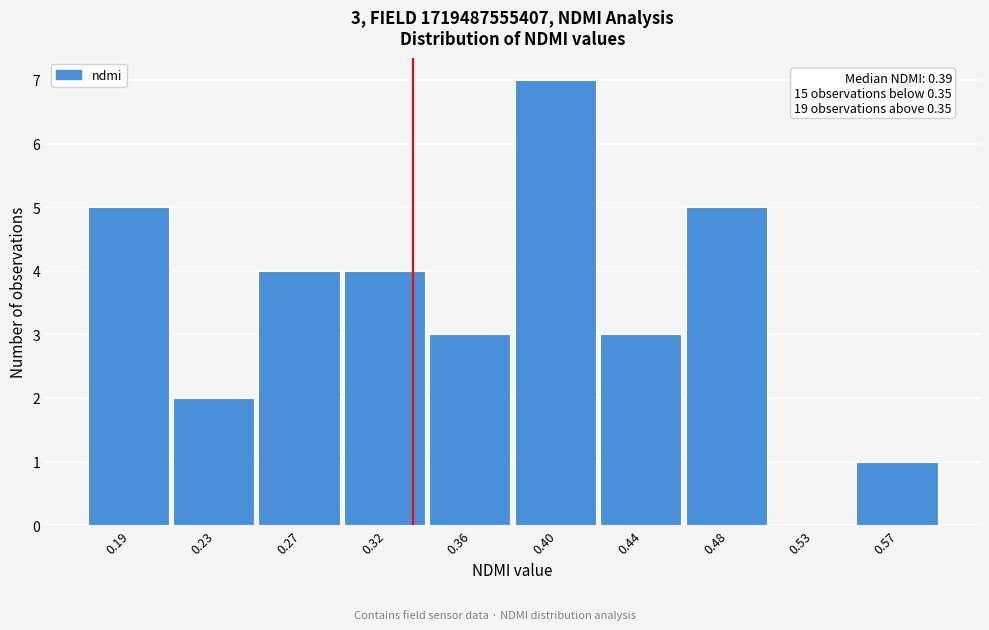

Reading right to left, what are all the values shown in this chart?

0.57=1	0.53=0	0.48=5	0.44=3	0.40=7	0.36=3	0.32=4	0.27=4	0.23=2	0.19=5